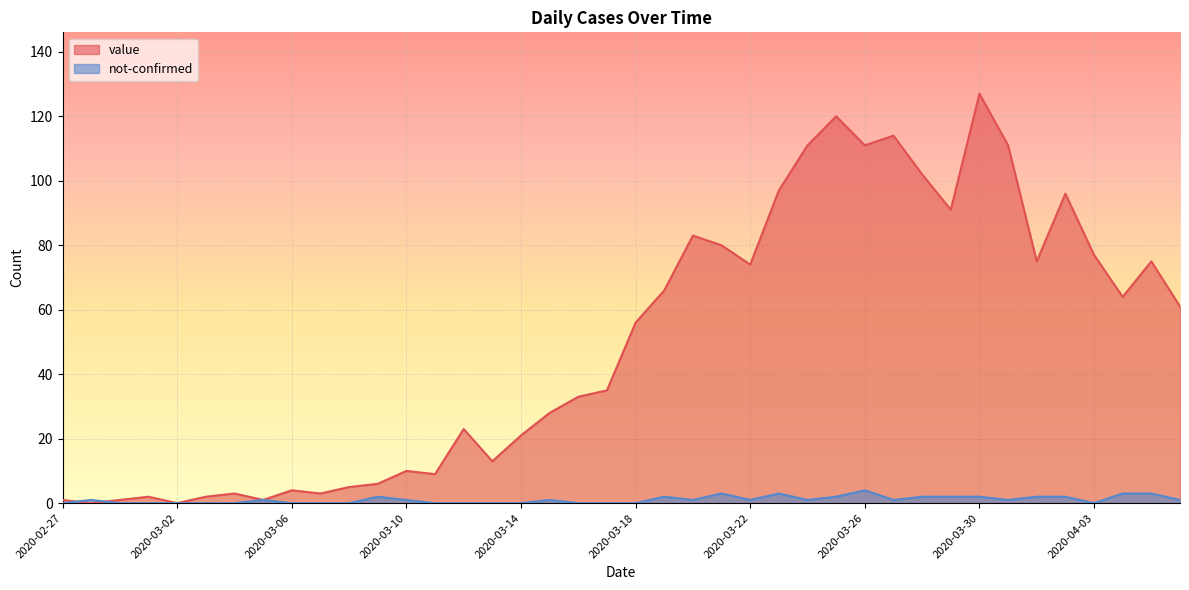

Where does the value series first go above 56?

2020-03-19